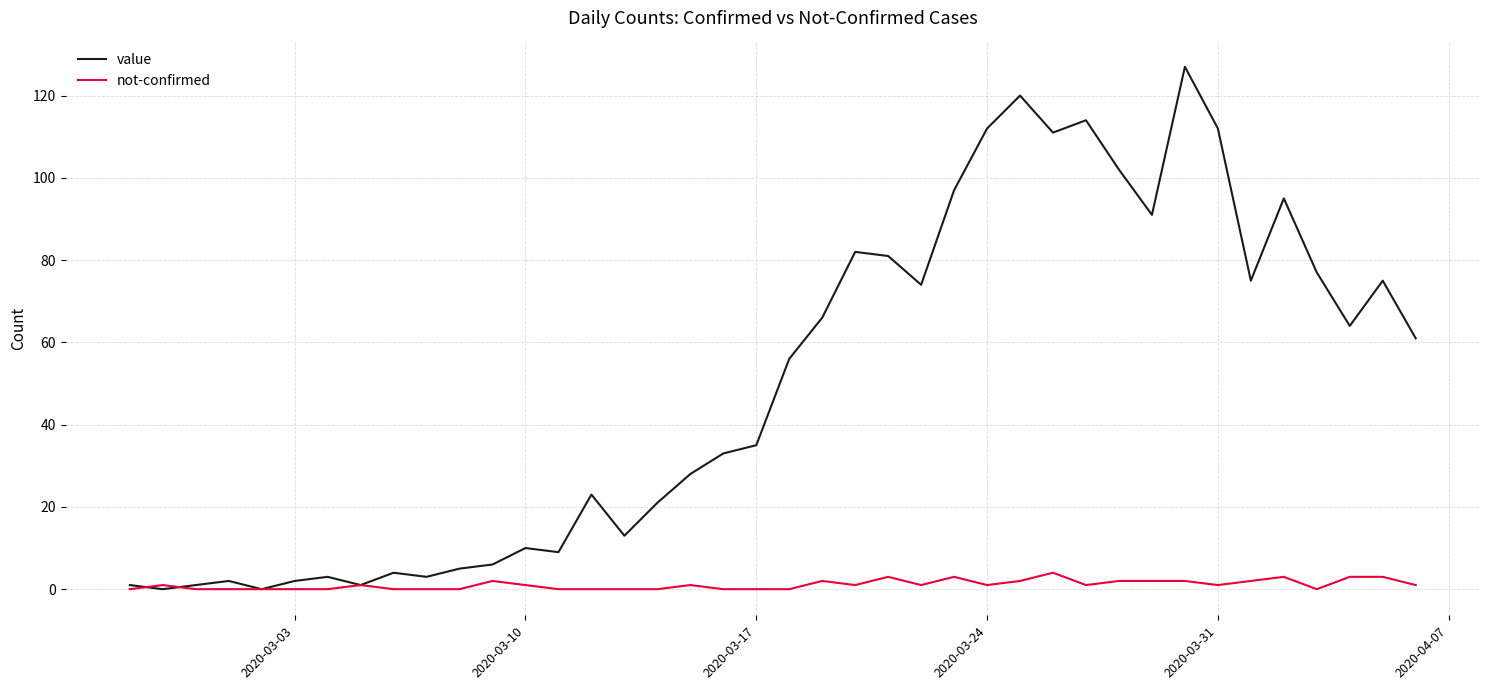

Rank the series by their average value, from lowest to highest.

not-confirmed, value